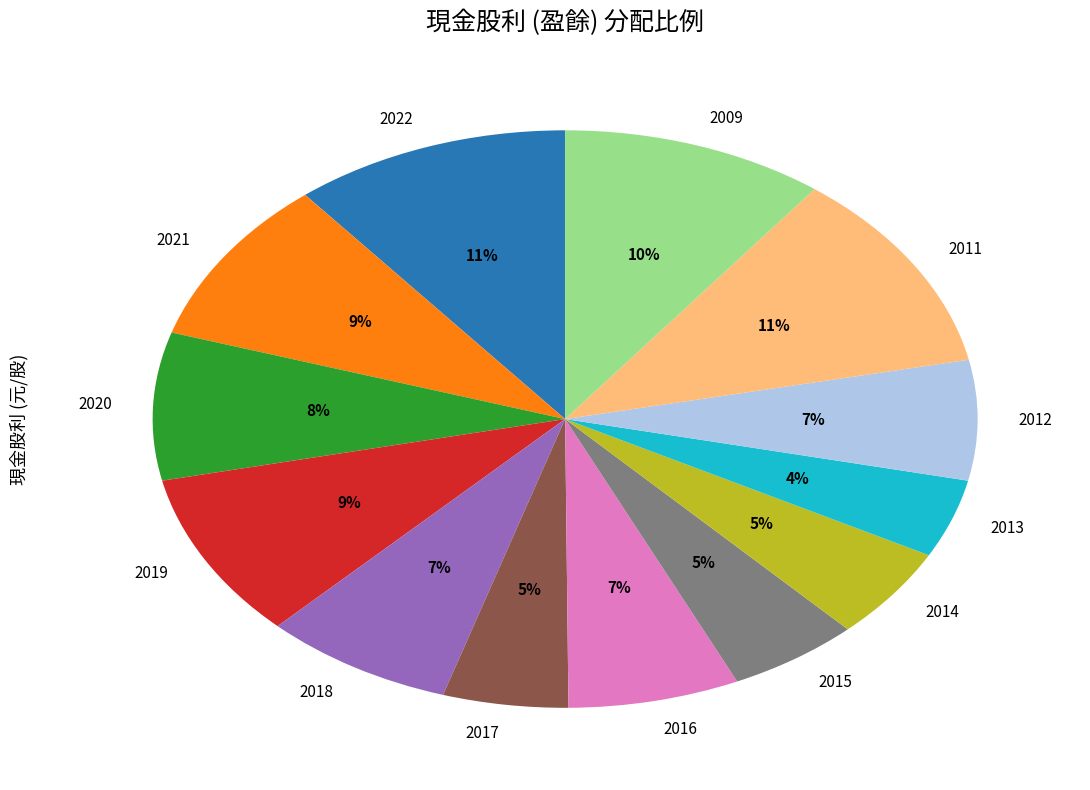

To the nearest percent, what is the difference between the 2021 and 2009 slice percentages?

1%